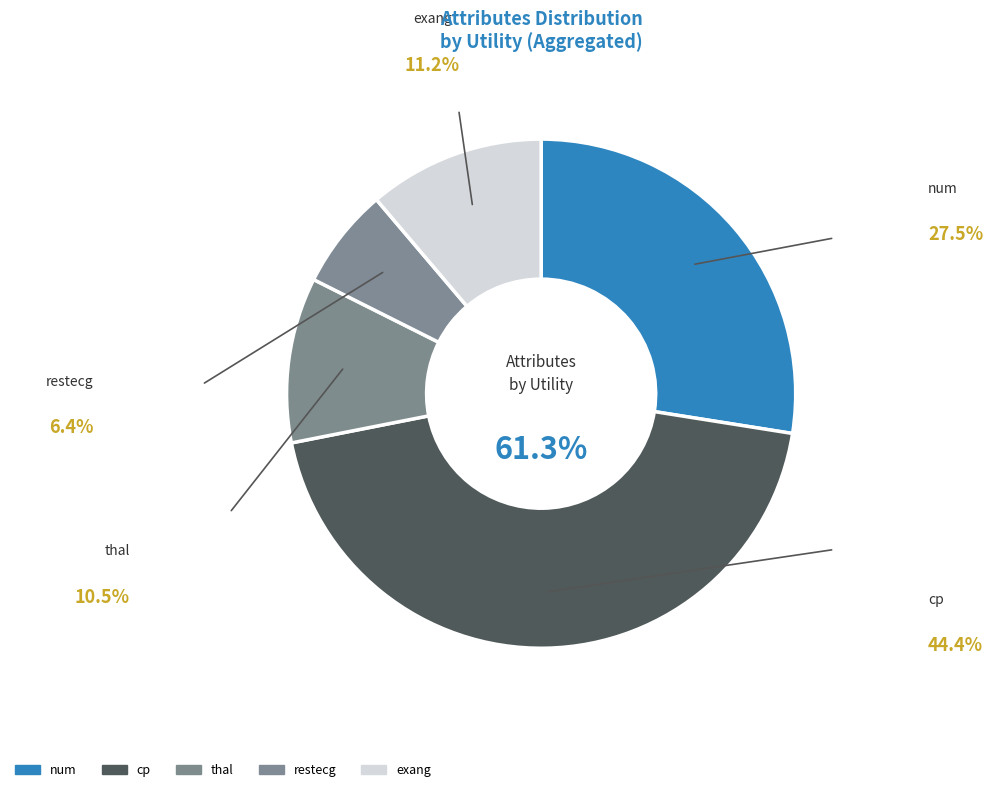

Combined, do thal and restecg account for over 50%?

No